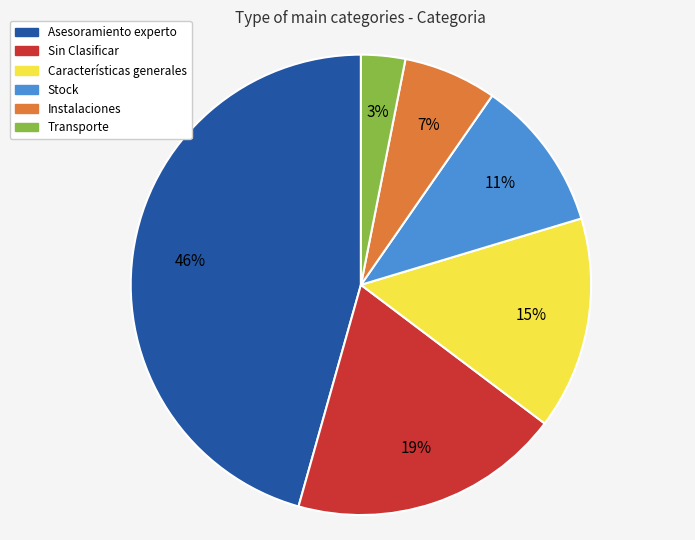

Rank the categories by value from lowest to highest.

Transporte, Instalaciones, Stock, Características generales, Sin Clasificar, Asesoramiento experto